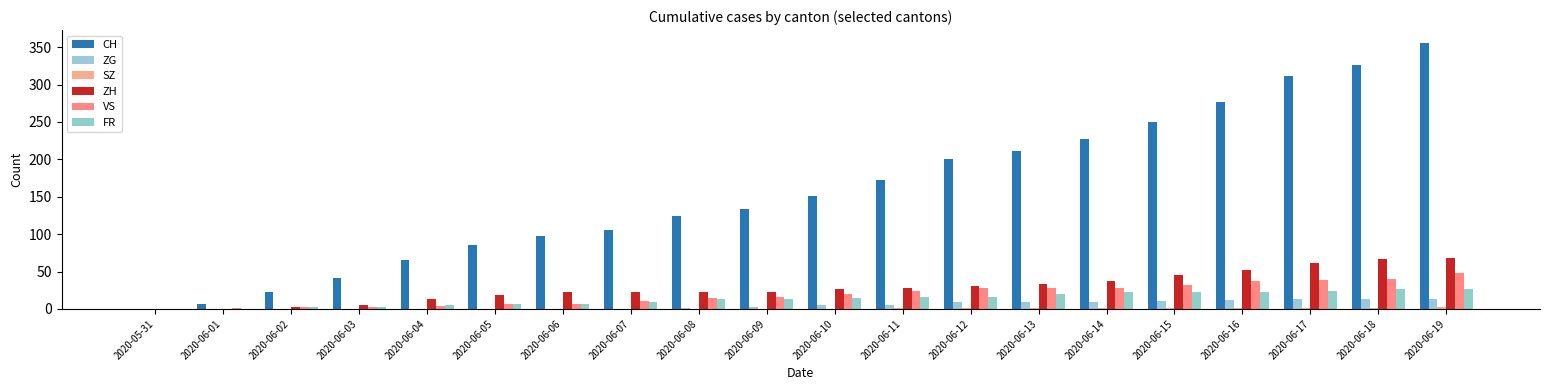

What is the total value across all series at 2020-06-10?

217